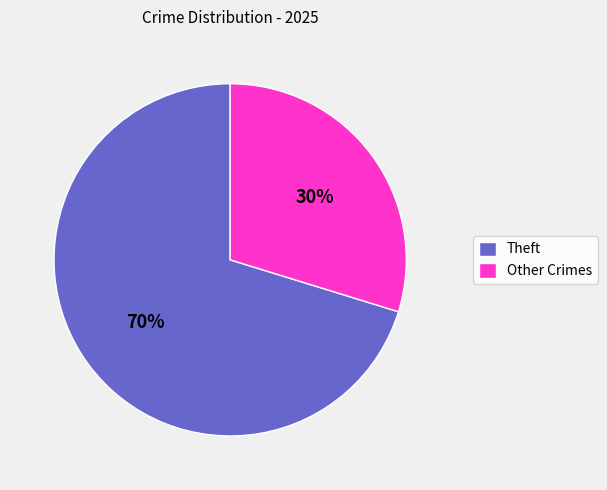

The Other Crimes slice represents 44% of the pie. True or false?

False